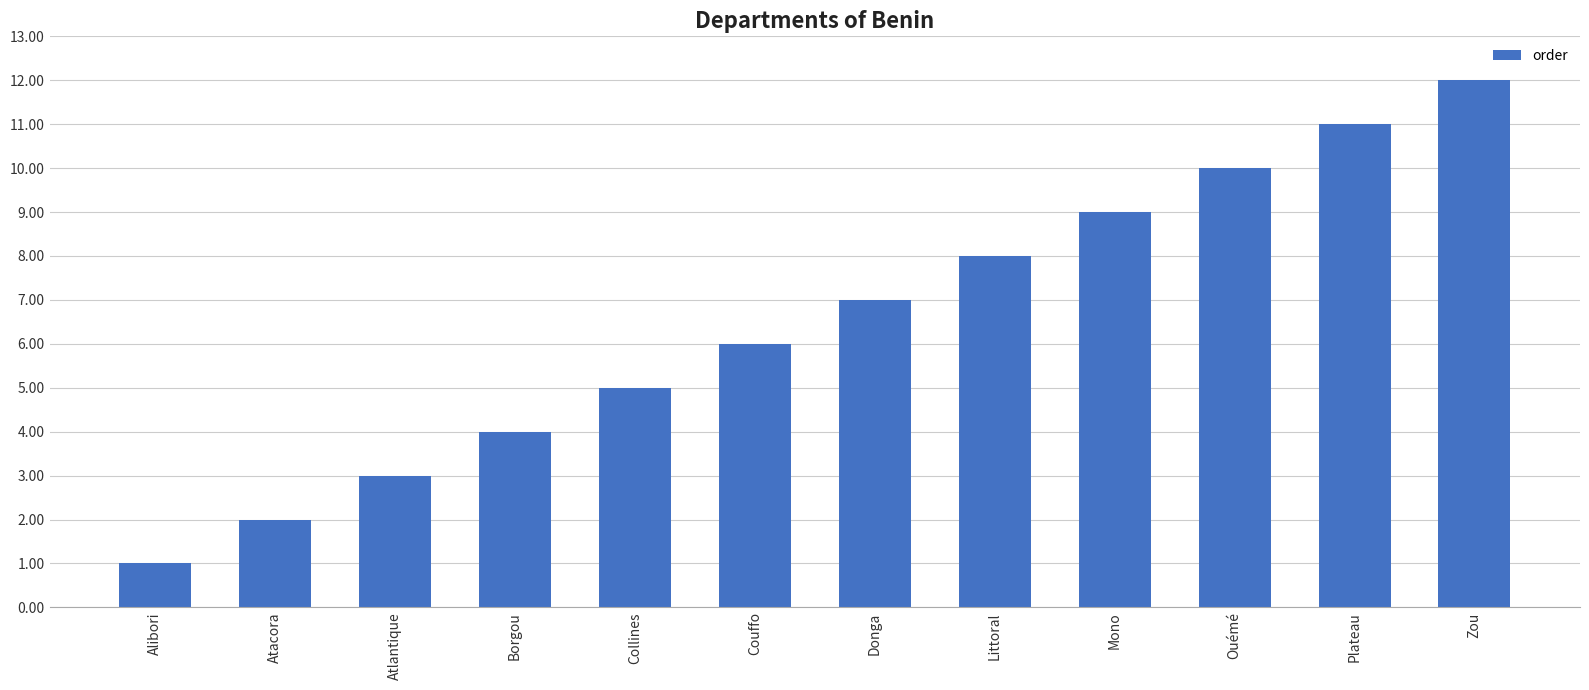

Rank the categories by value from highest to lowest.

Zou, Plateau, Ouémé, Mono, Littoral, Donga, Couffo, Collines, Borgou, Atlantique, Atacora, Alibori